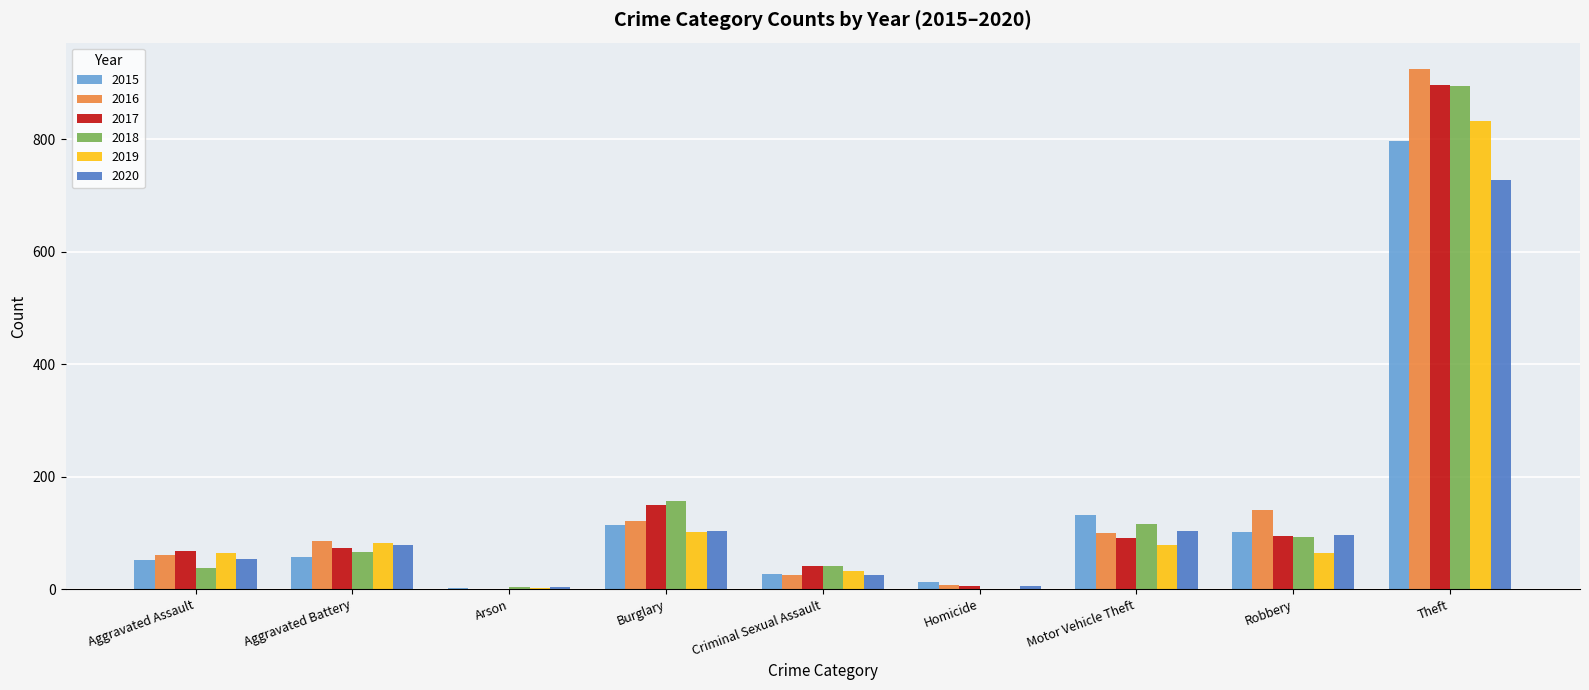

Is it true that 2016 equals 121 at Burglary?

True